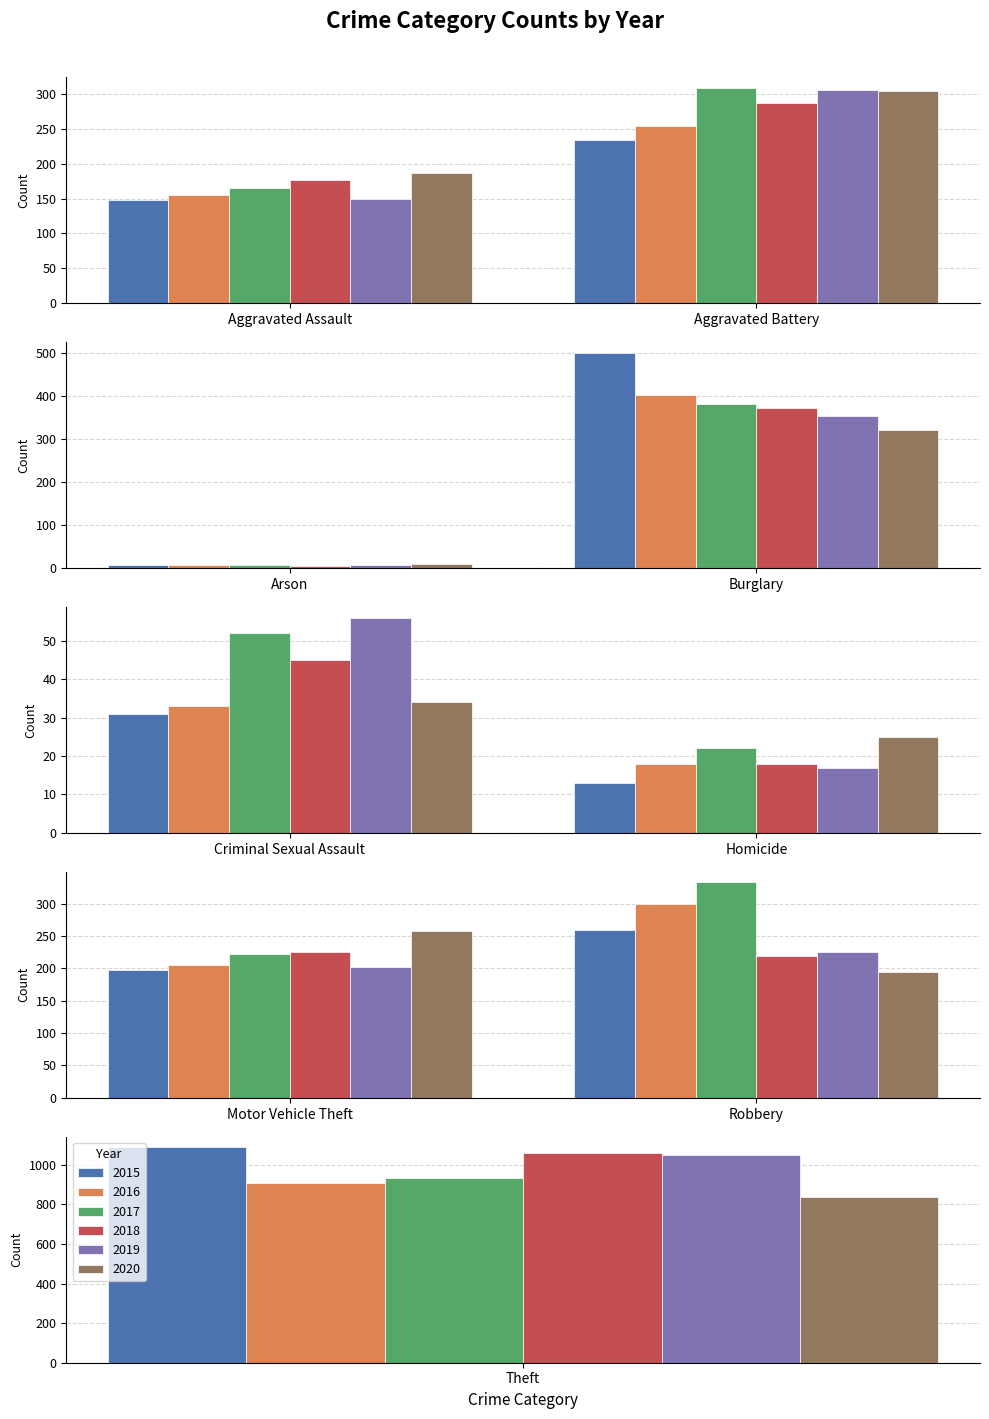

How many bars are there in each group?

6